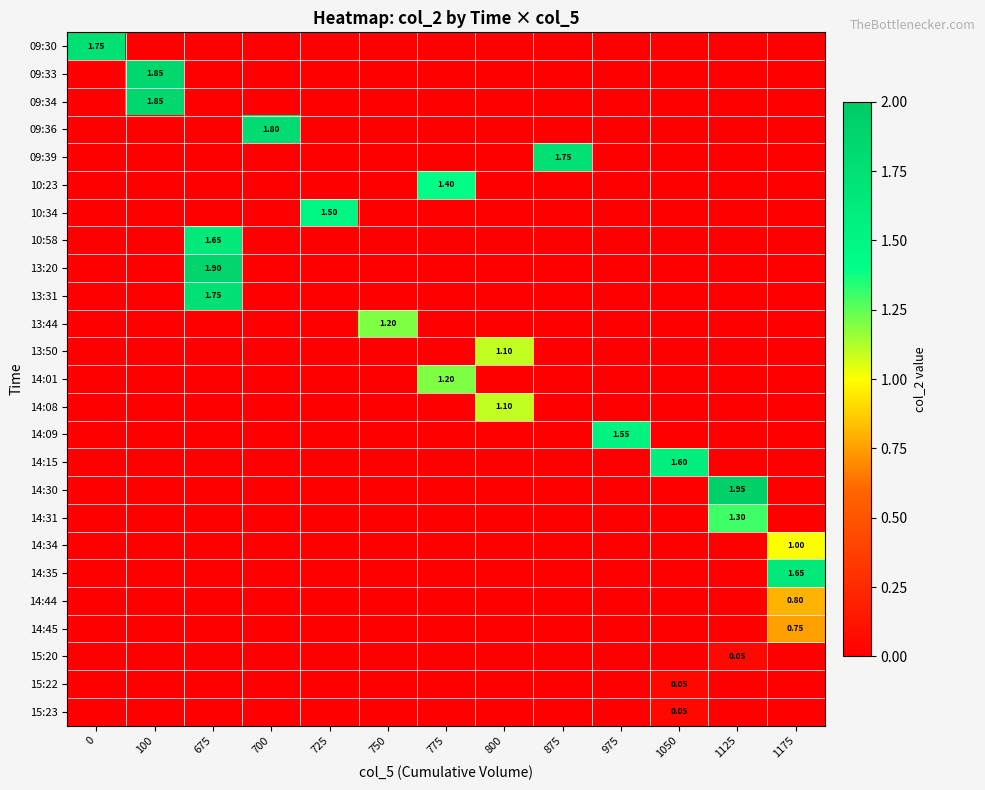

What is the maximum value for 09:30?

1.8